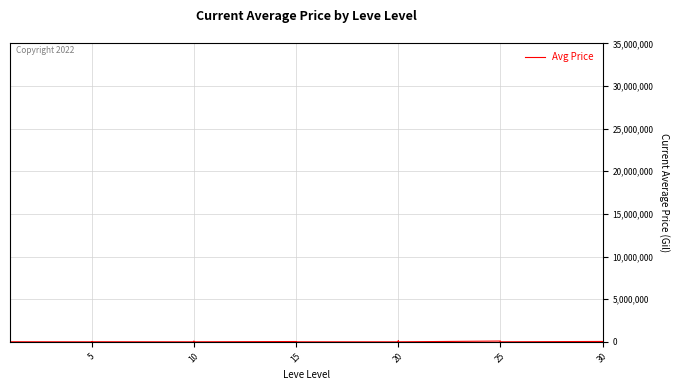

True or false: the data shows 59583.8 at 25.

False